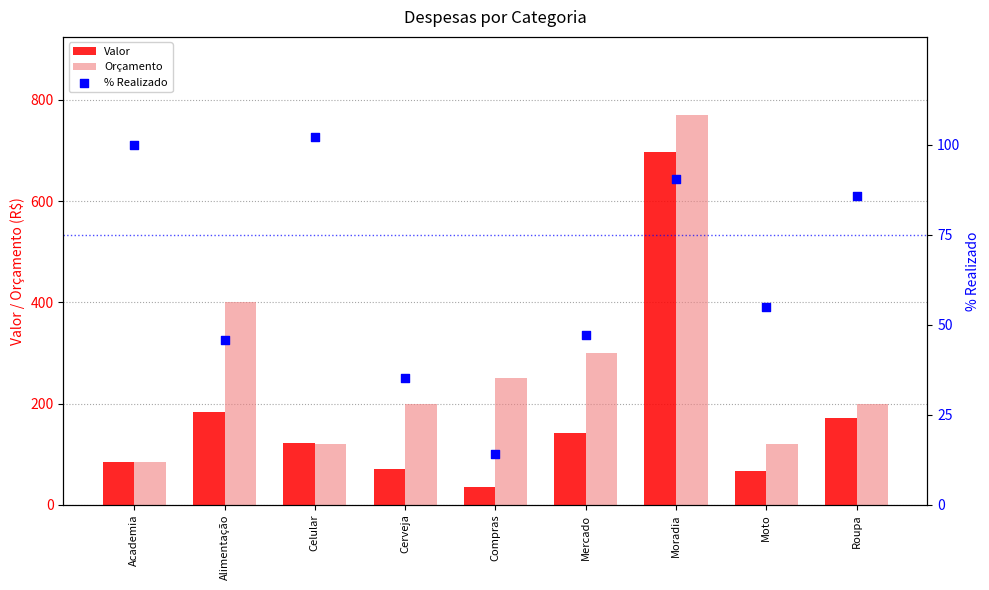

What is the total value across all series at Compras?

299.0